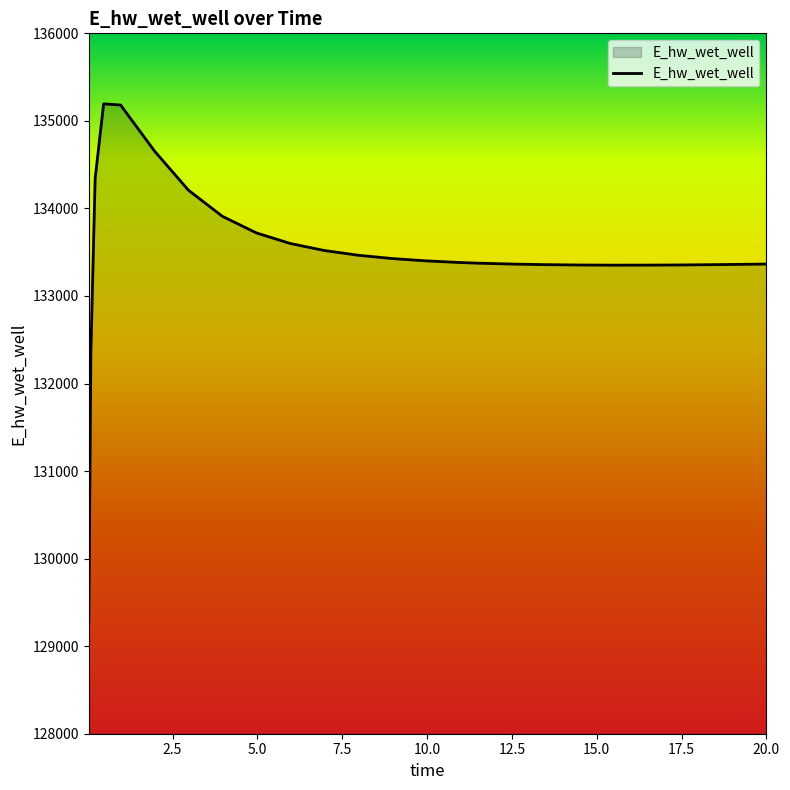

What is the average value?

133490.0